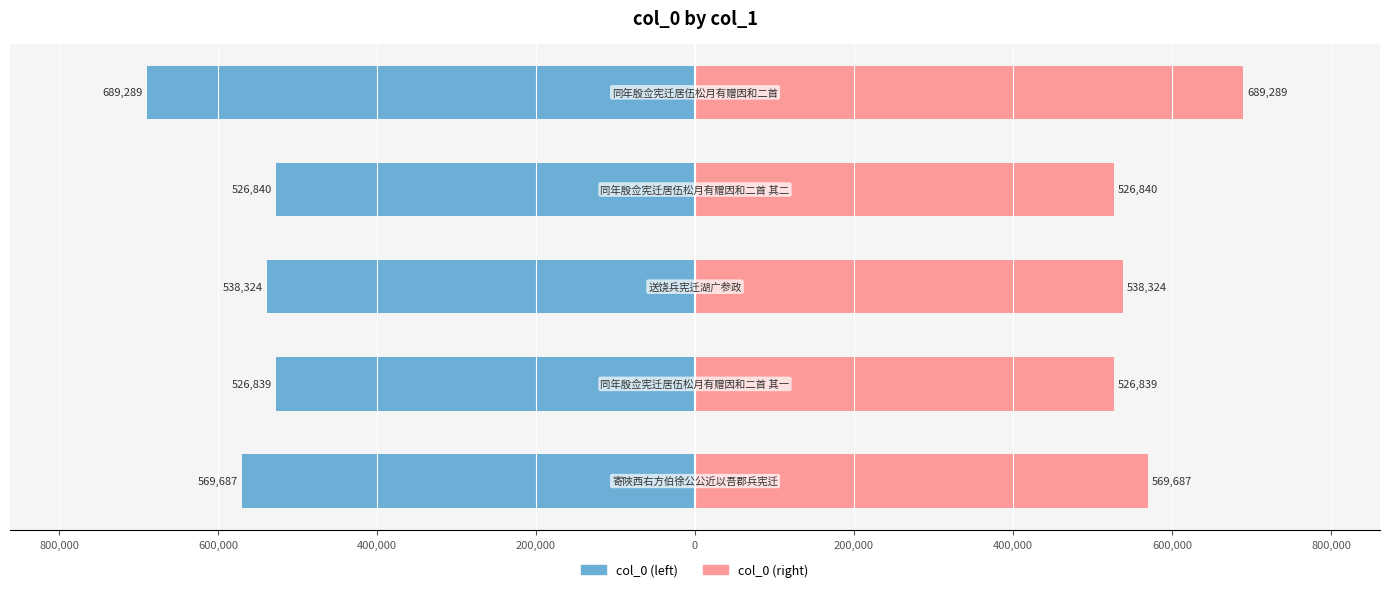

How many bars are there in total?

10